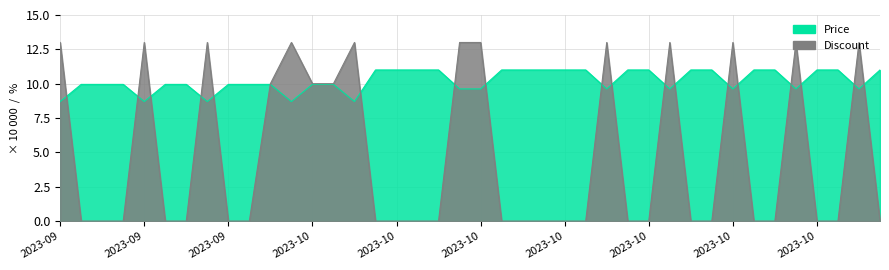

How many categories are shown in the chart?

40